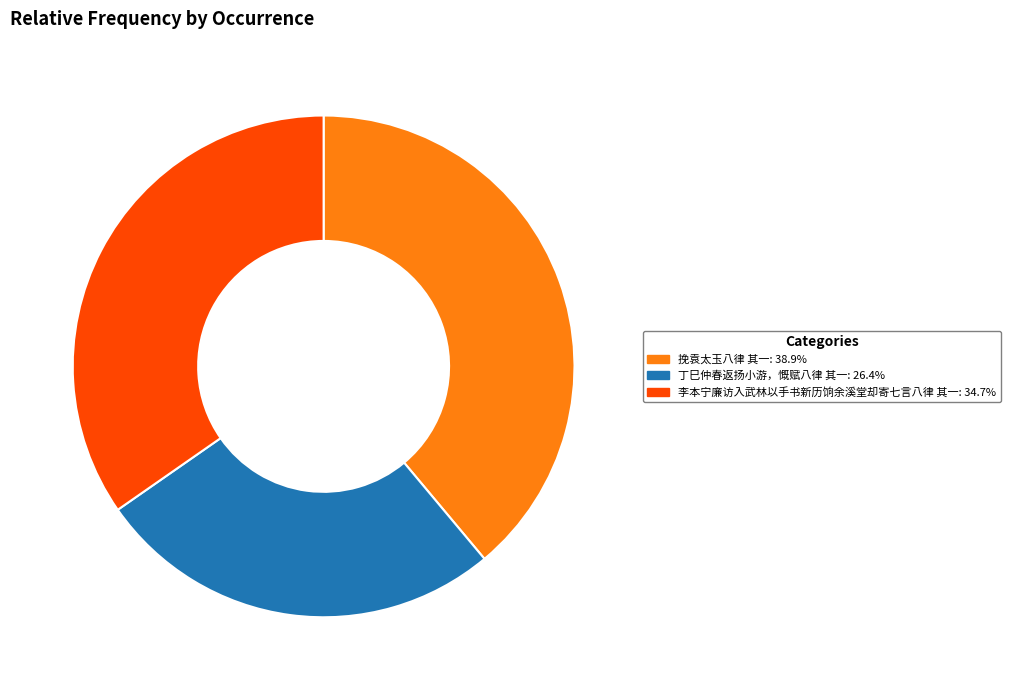

Which slice is the largest?

挽袁太玉八律 其一